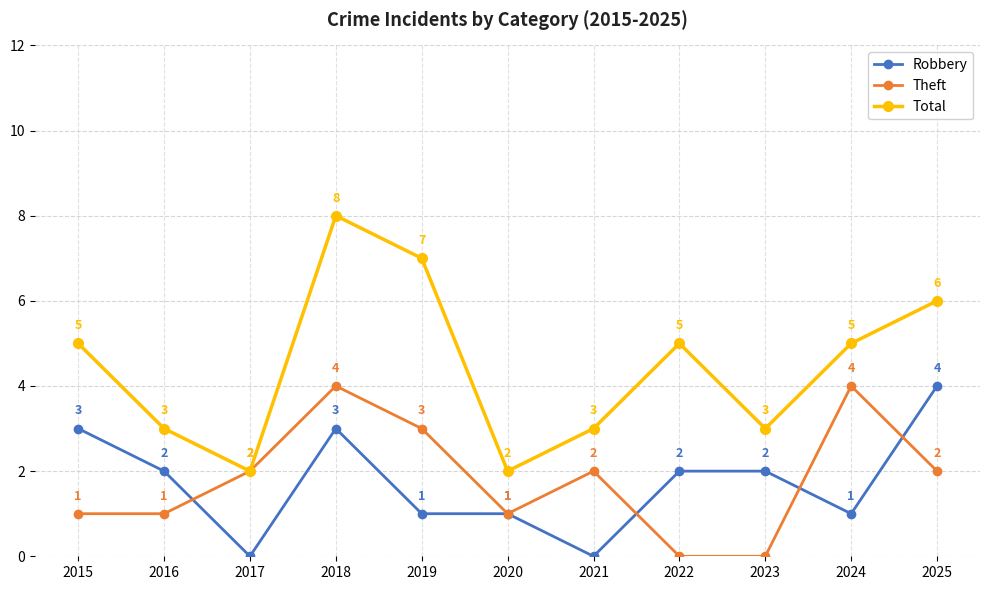

At 2018, list the series in order from smallest to largest.

Robbery, Theft, Total